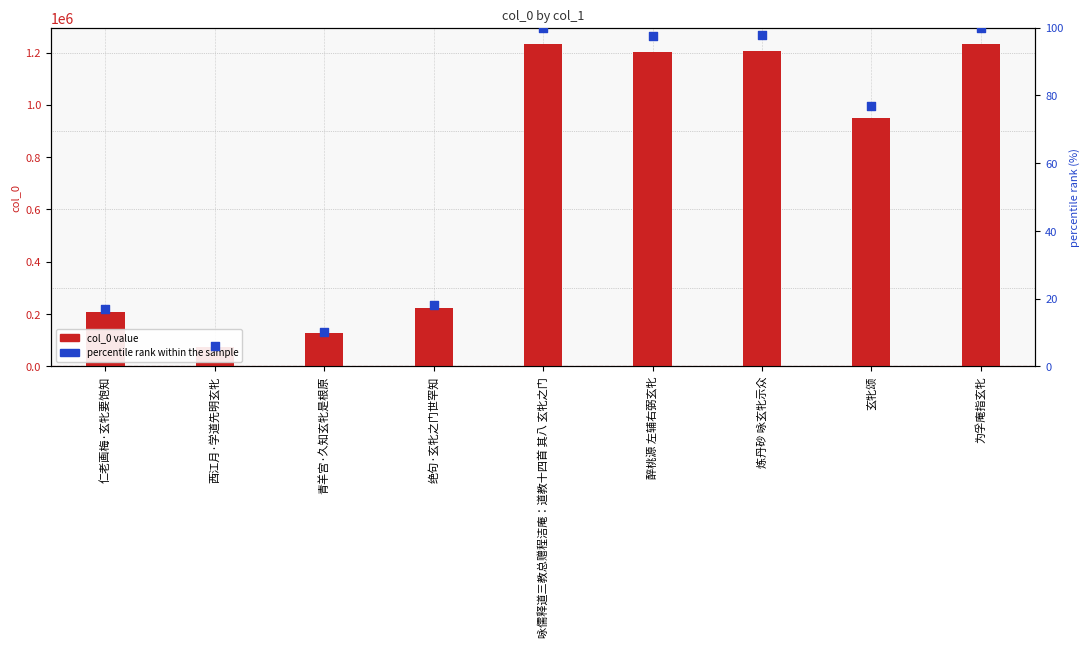

Which series contains the highest Y value?

col_0 value